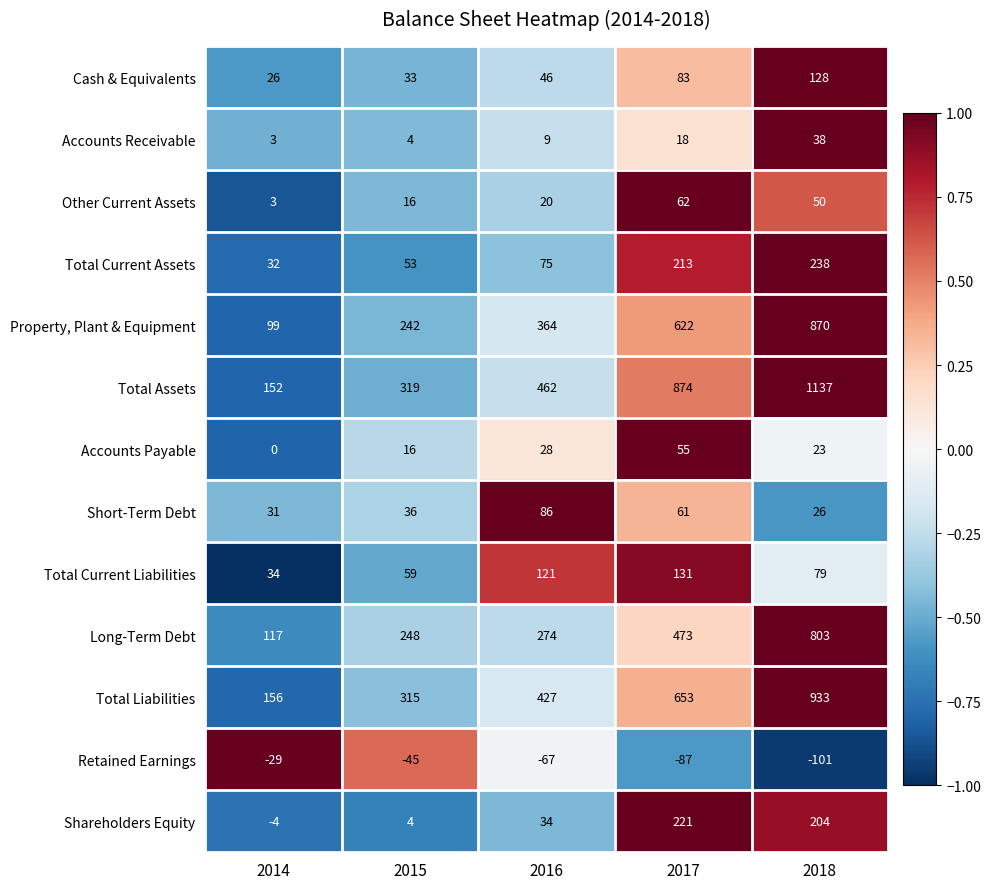

What is the greatest value displayed?

1137